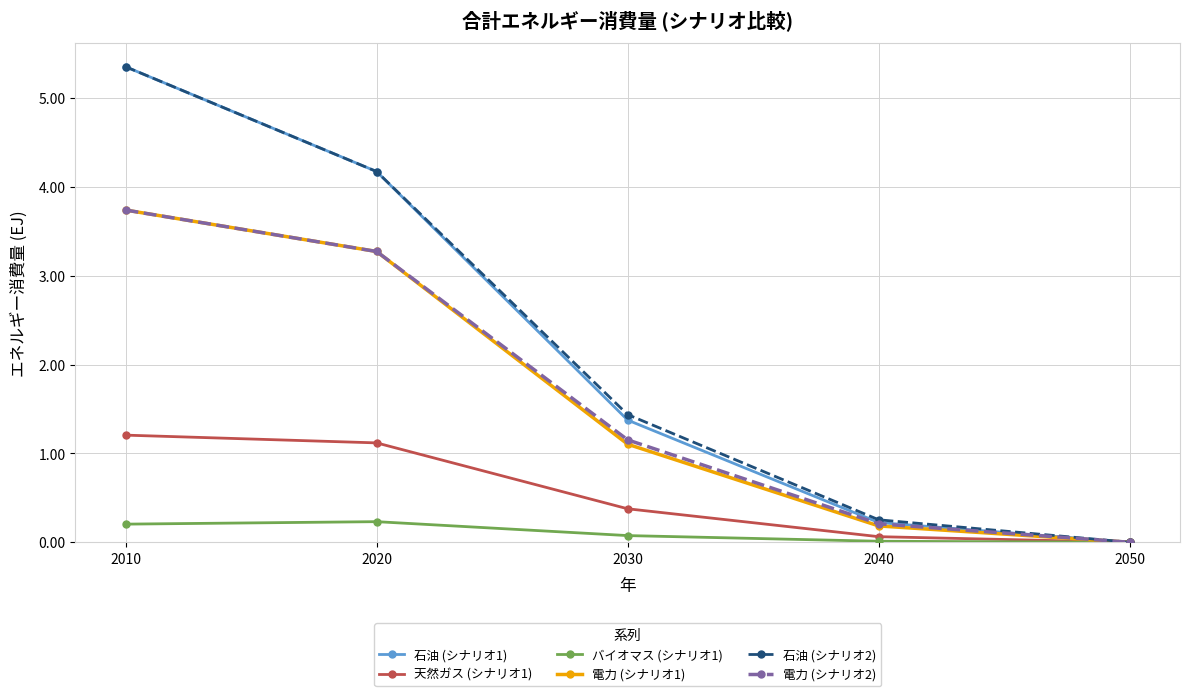

What is the value of the 石油 (シナリオ1) point at the 3rd from the left?

1.4